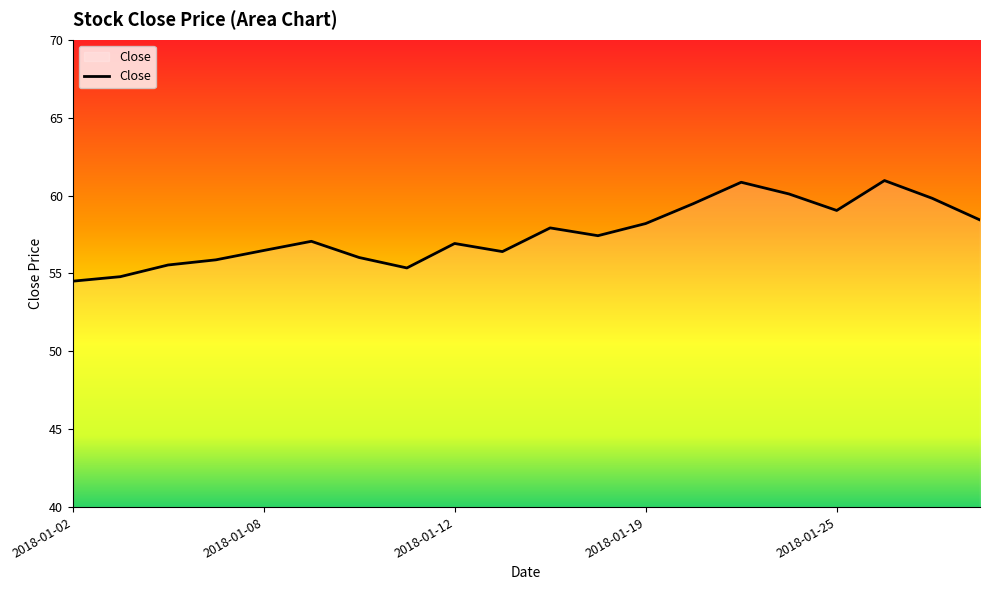

What is the difference between the maximum and minimum values?

6.5